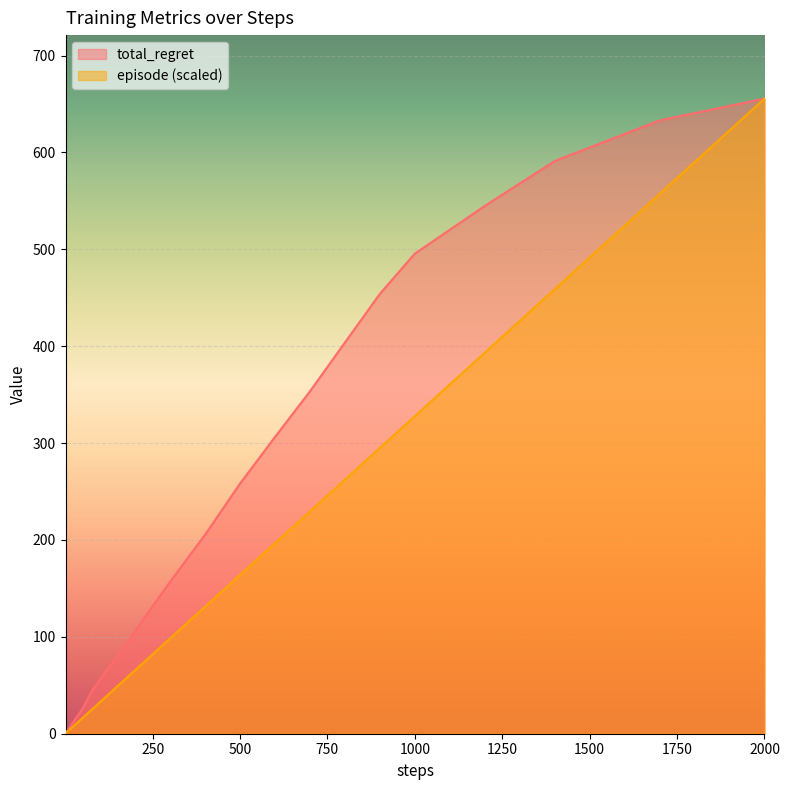

What is the sum of all episode values?

4275.5